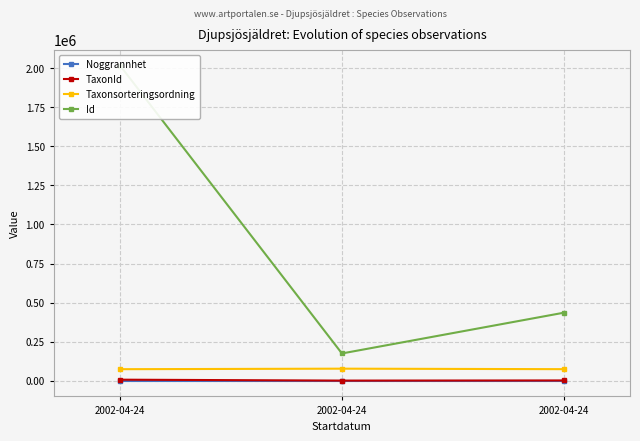

What is the average value of the TaxonId series?

2798